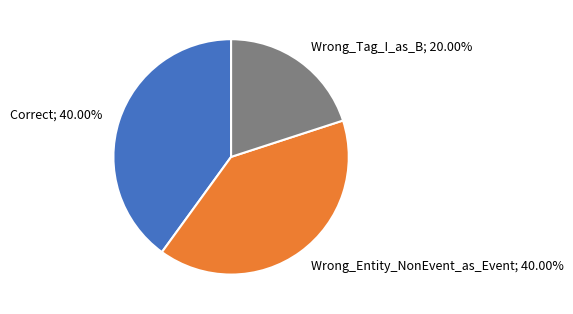

How many segments does this pie chart have?

3